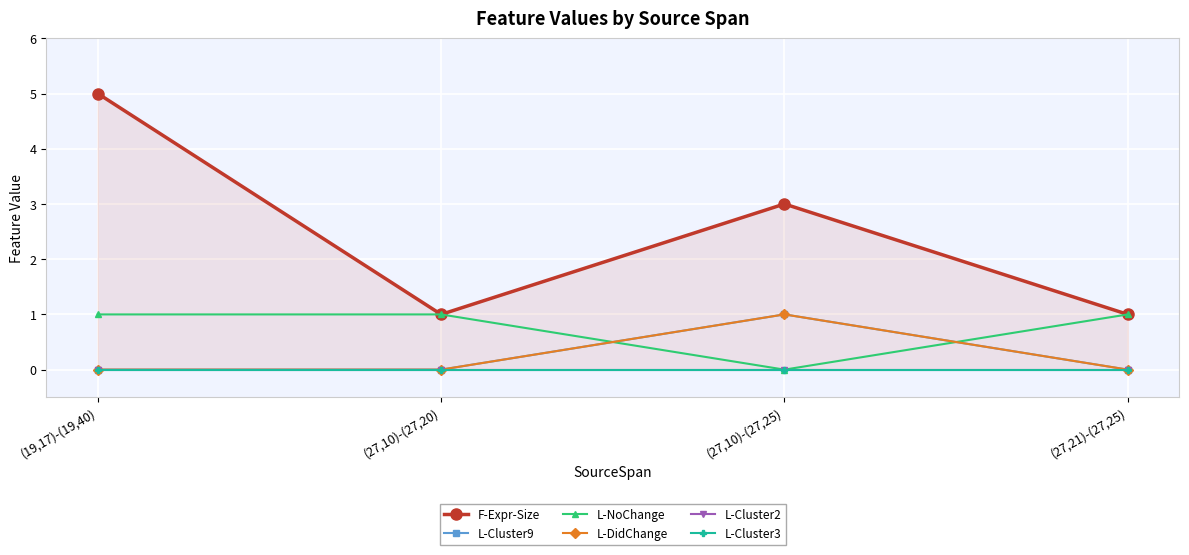

Where is the first local maximum for L-DidChange?

(27,10)-(27,25)